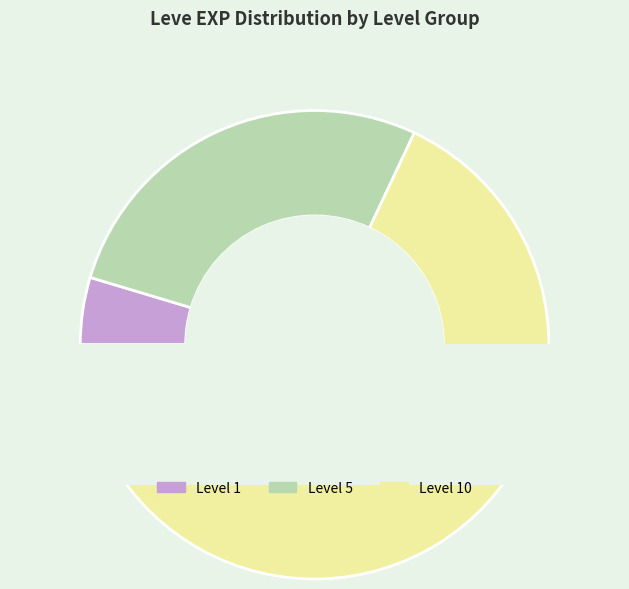

Is there any slice that represents more than half of the pie?

No